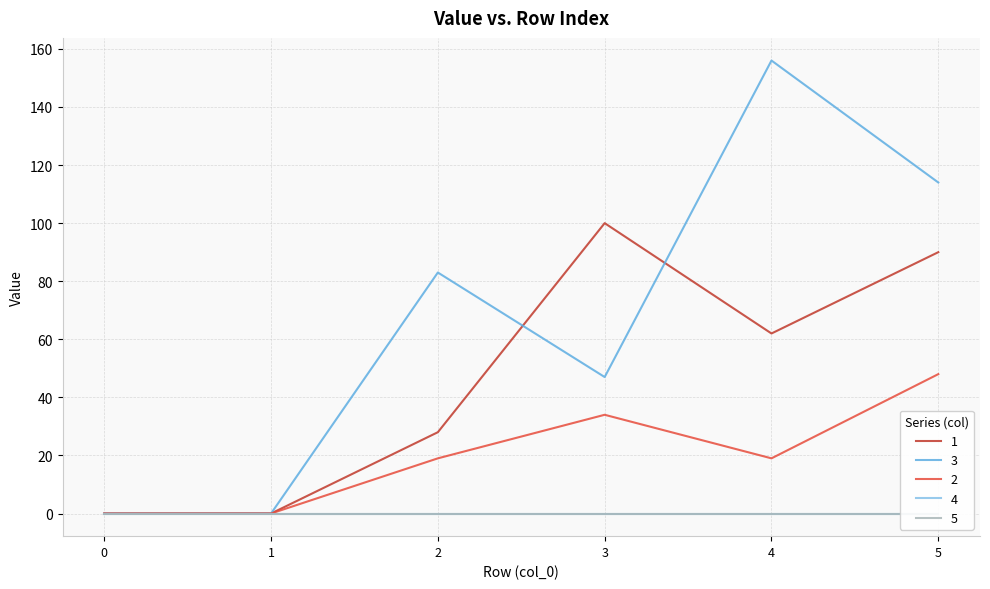

At which category does 1 reach its first local valley?

4